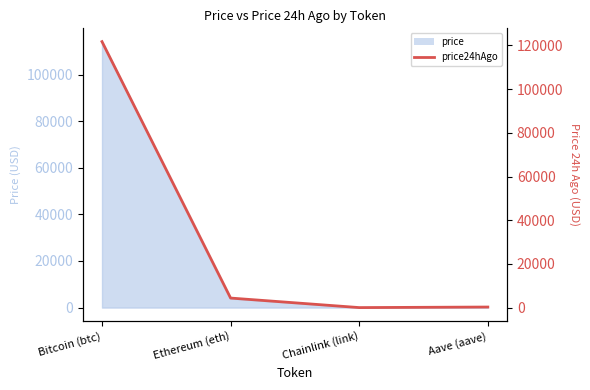

Reading left to right, list all the values displayed in this chart.

121720.0	4382.1	22.1	275.3